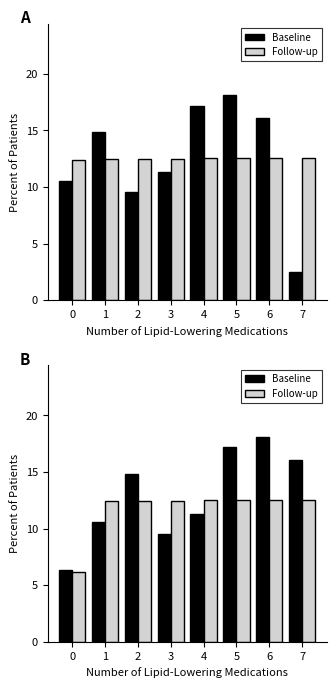

Which series has the largest range (max minus min)?

Baseline